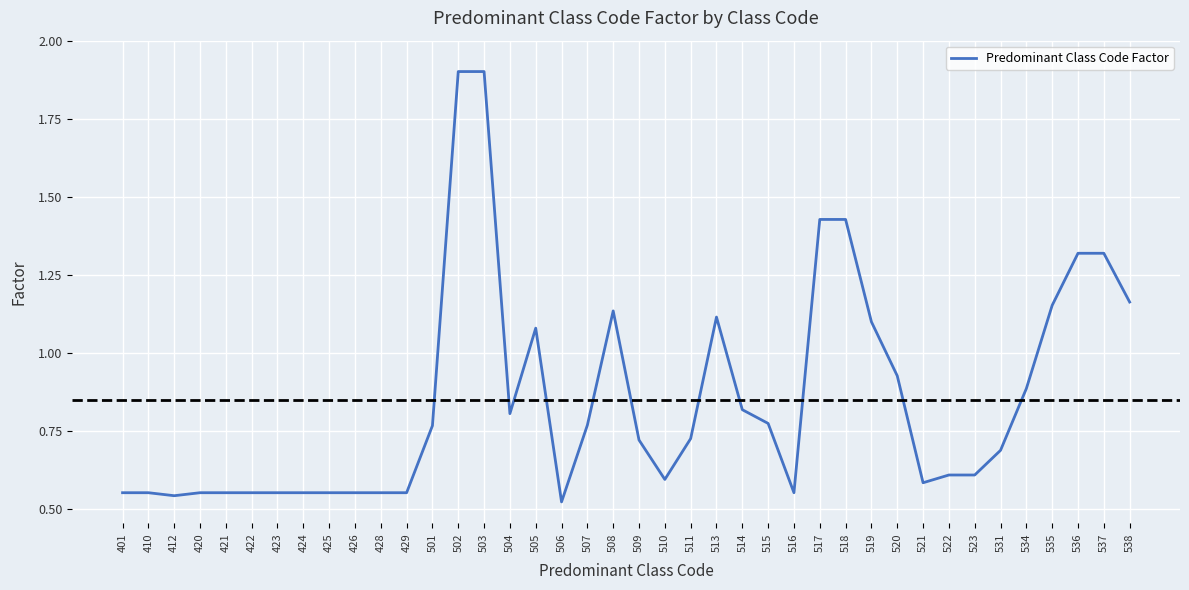

Which has a higher value, 519 or 515?

519